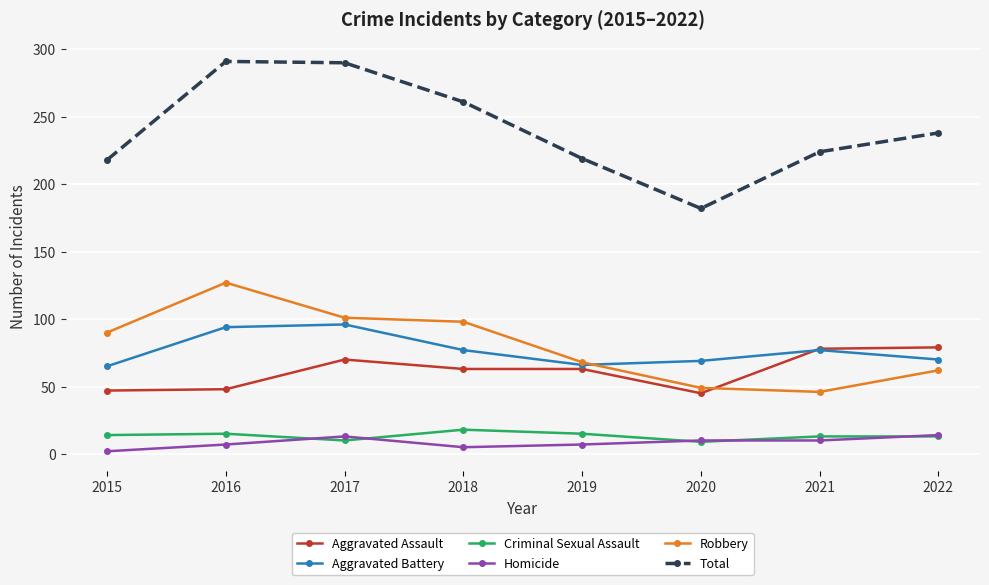

The value of Aggravated Battery at 2017 is 150. True or false?

False